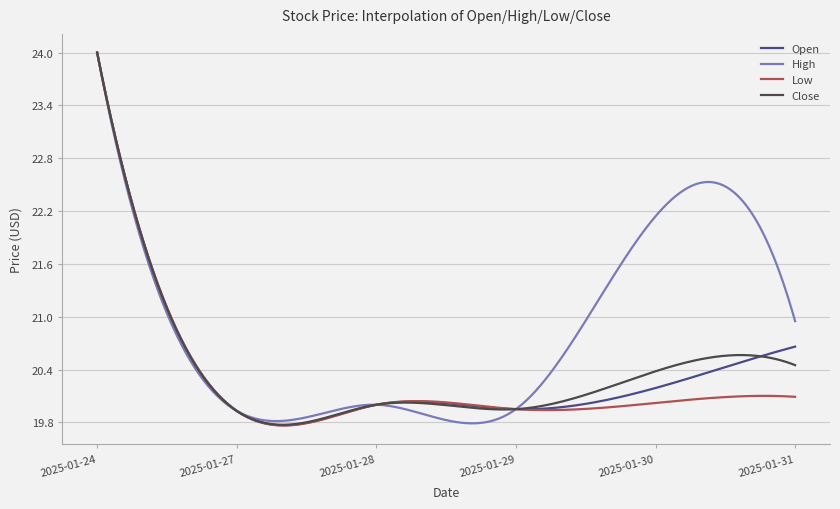

What is the greatest value displayed?

24.0